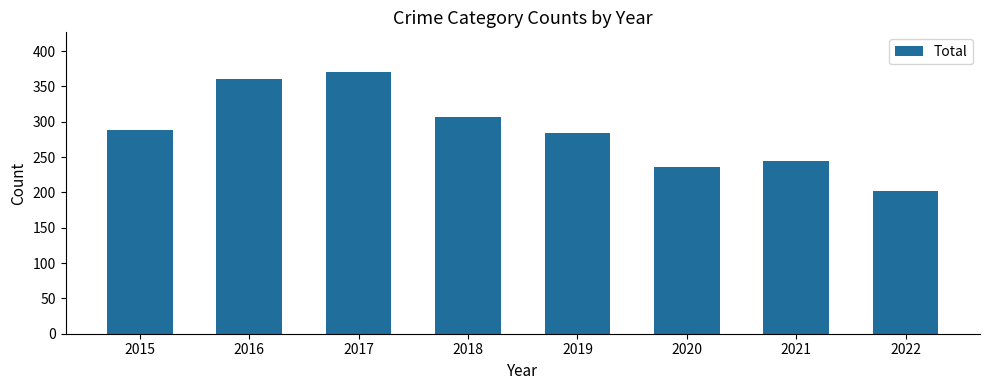

What is the average value?

287